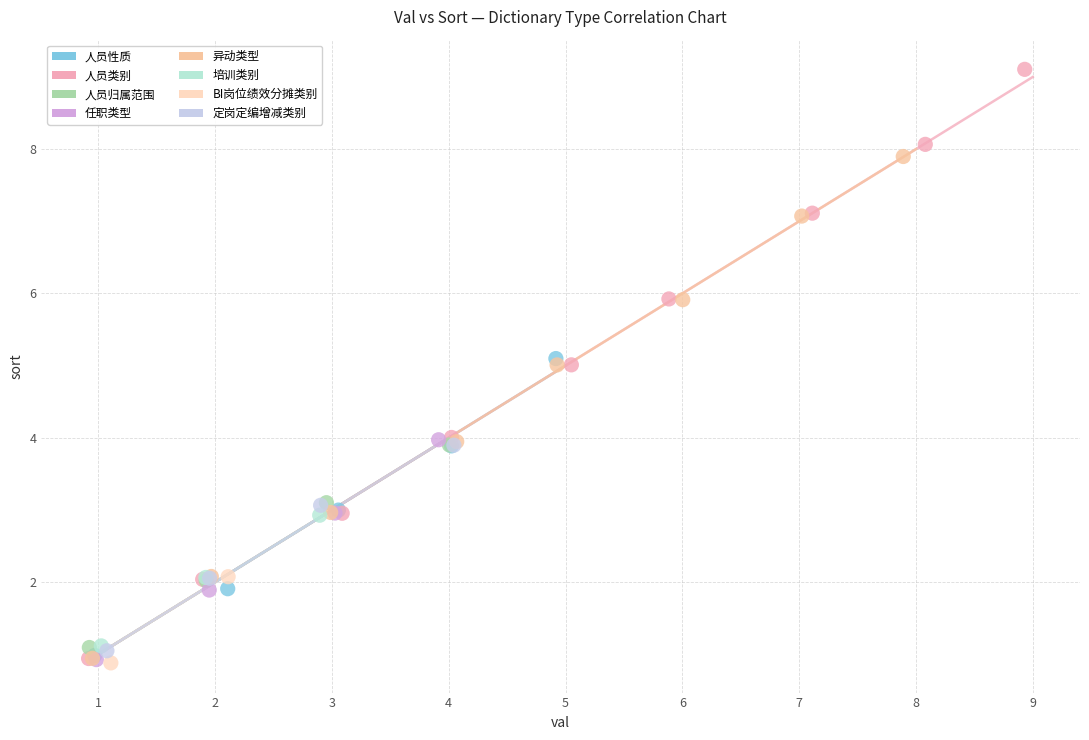

Which series contains the highest Y value?

人员类别